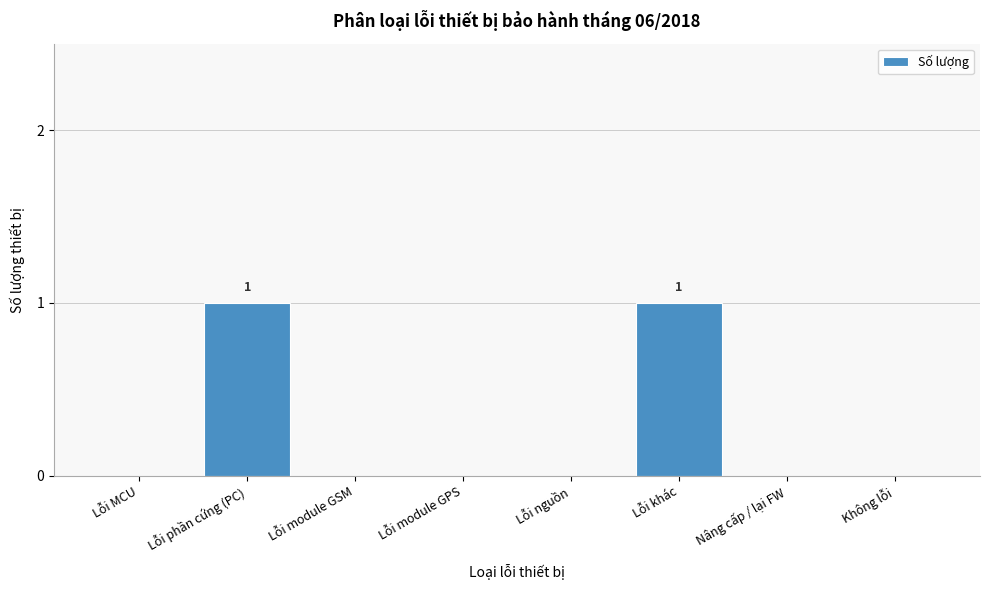

Reading right to left, transcribe all the data shown in this chart.

Không lỗi=0	Nâng cấp / lại FW=0	Lỗi khác=1	Lỗi nguồn=0	Lỗi module GPS=0	Lỗi module GSM=0	Lỗi phần cứng (PC)=1	Lỗi MCU=0